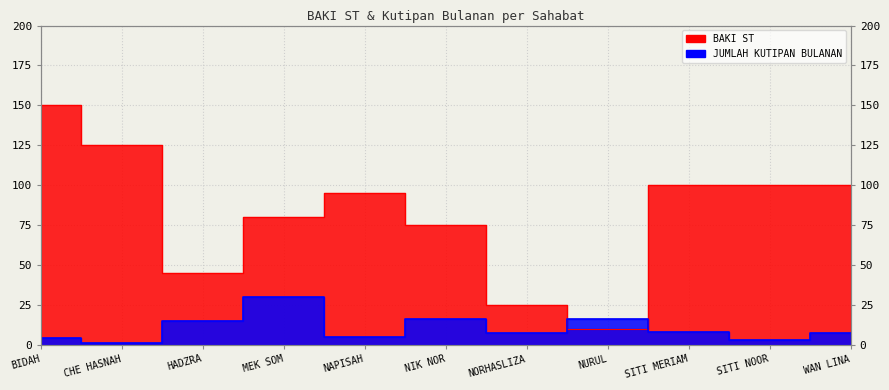

List the series in order of their overall mean, lowest first.

JUMLAH KUTIPAN BULANAN, BAKI ST